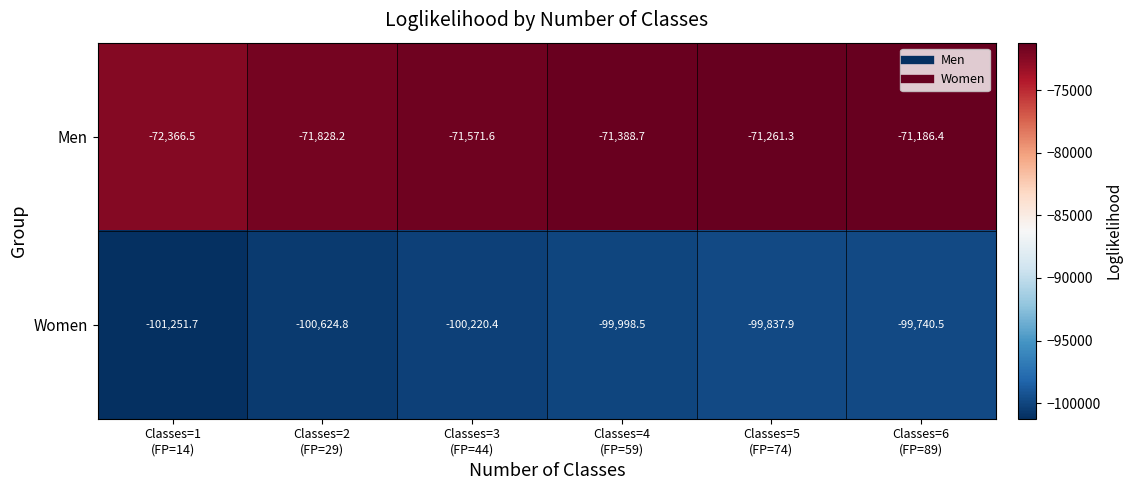

Reading left to right, extract all data points from this chart.

Men: -72366.5	-71828.2	-71571.6	-71388.7	-71261.3	-71186.4
Women: -101251.7	-100624.8	-100220.4	-99998.5	-99837.9	-99740.5